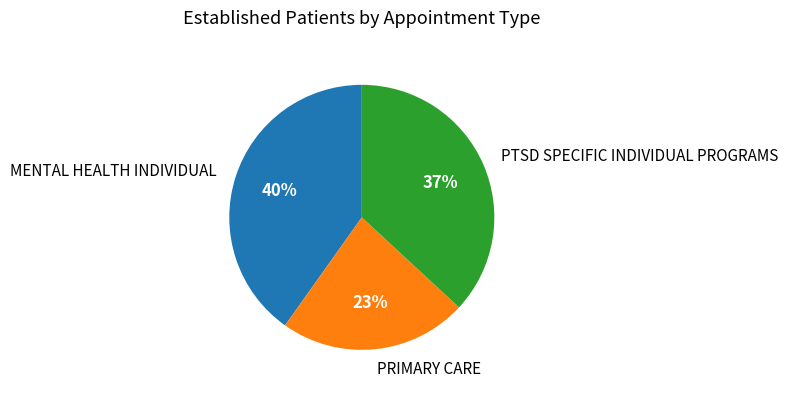

To the nearest percent, what percentage of the pie is PRIMARY CARE?

23%